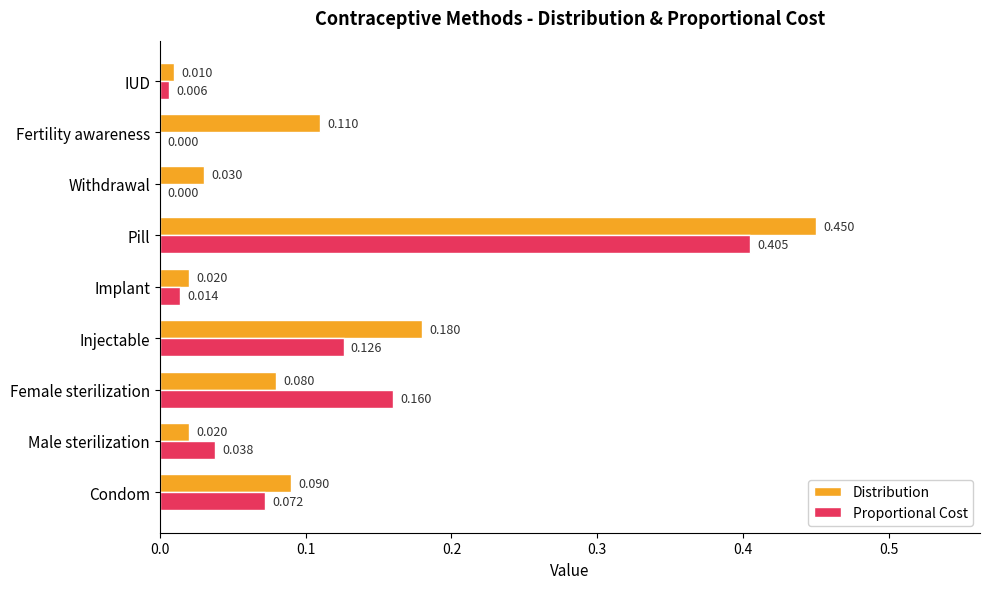

Which series has the largest total across all categories?

Distribution